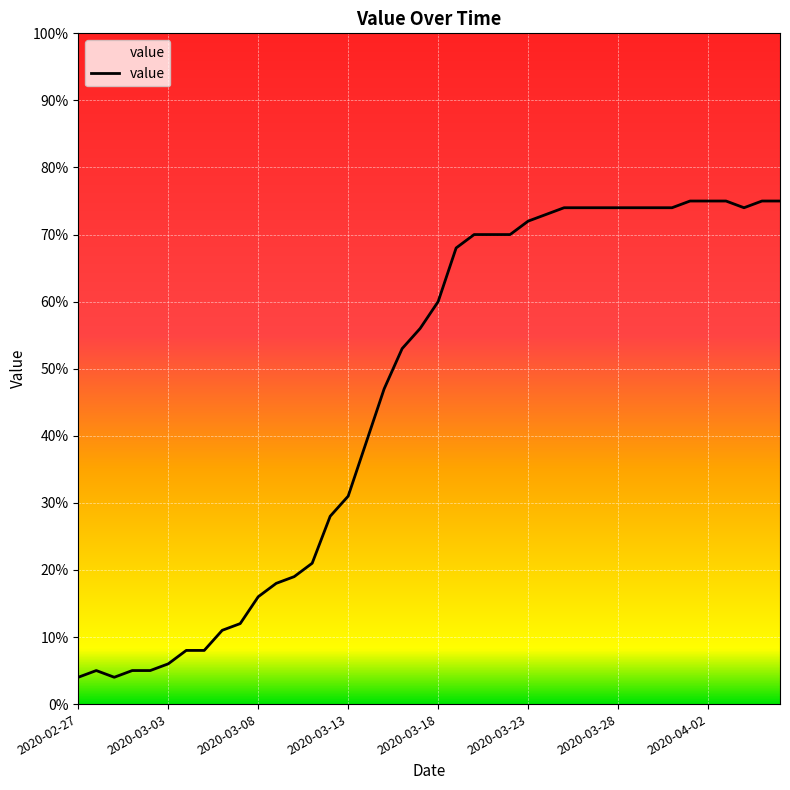

What is the smallest value displayed?

4